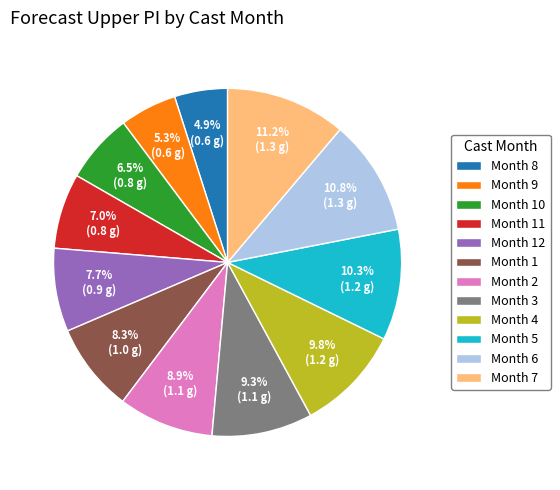

How many segments does this pie chart have?

12